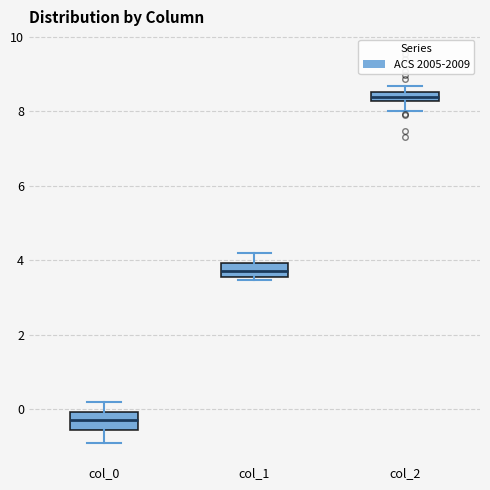

Which box's median line is the lowest?

col_0